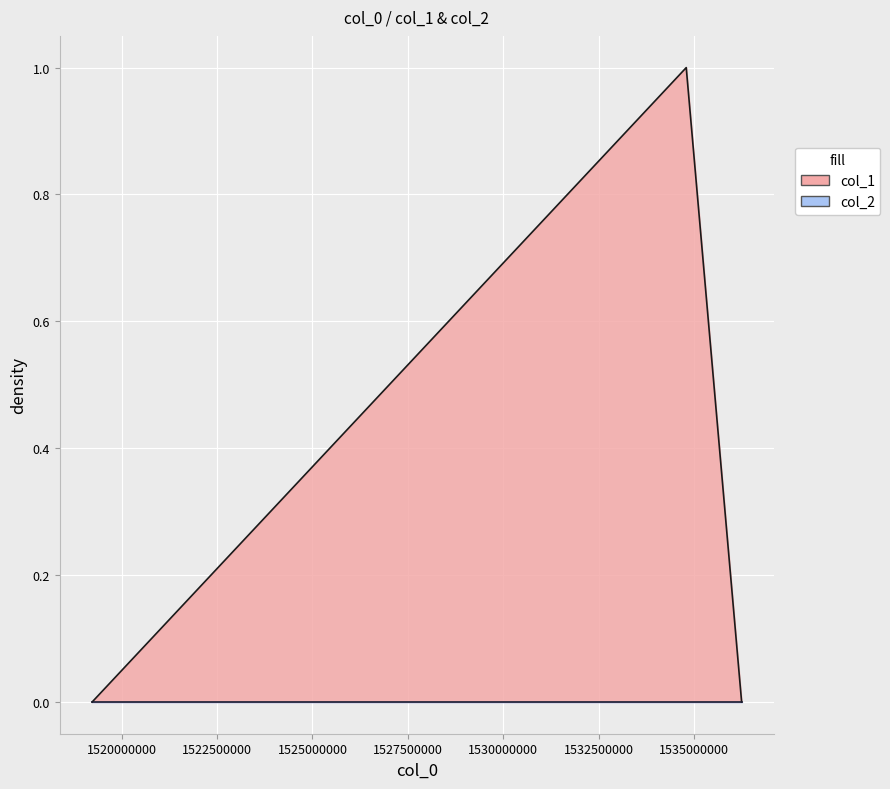

Reading right to left, what are all the values shown in this chart?

0	1	0